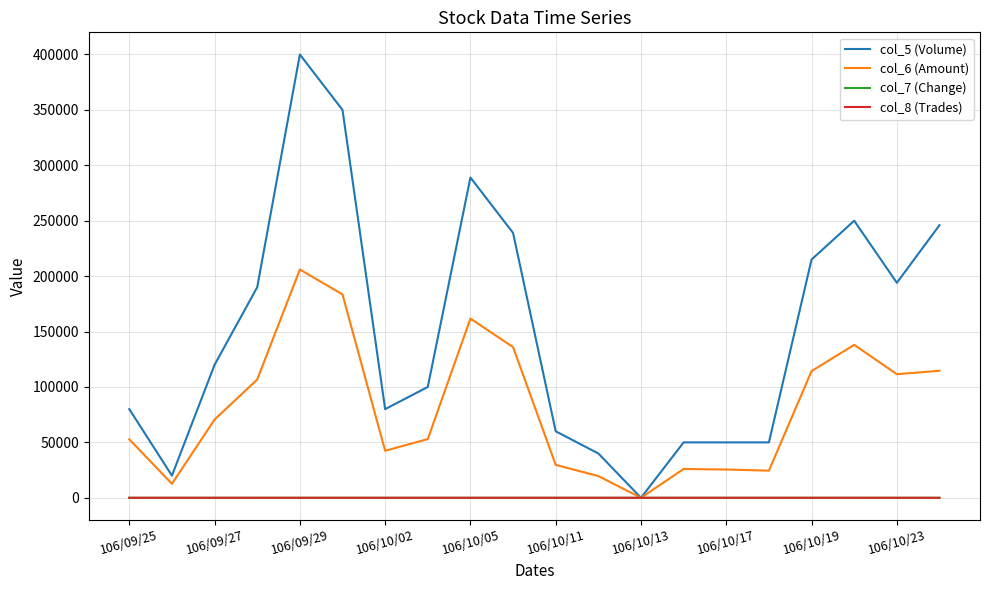

Which series has the widest spread of values?

col_5 (Volume)